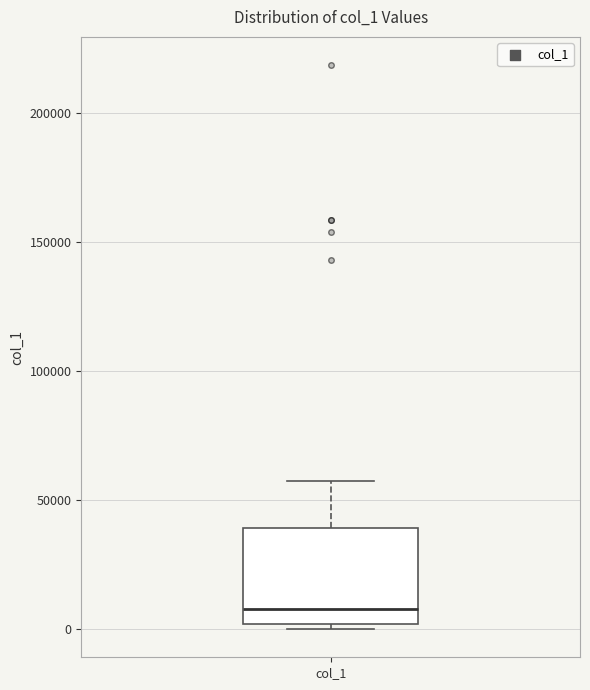

Read this box plot against the y-axis: the position of the median line, the range covered by the box, and the ends of both whiskers. The values are not printed on the chart, so give them approximately, as read against the axis.

median 10000, box 0 to 40000, whiskers 0 (just below the box's lower edge) to 55000